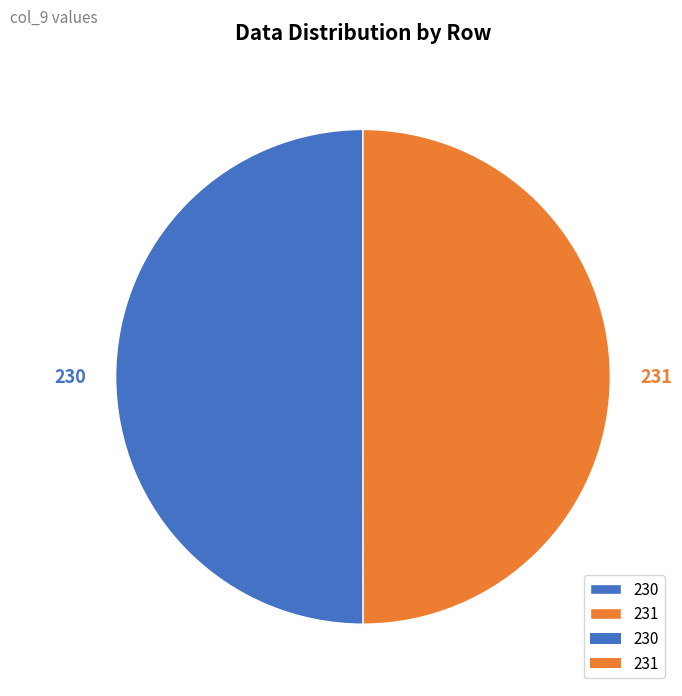

What percentage is the 230 slice, to the nearest percent?

50%